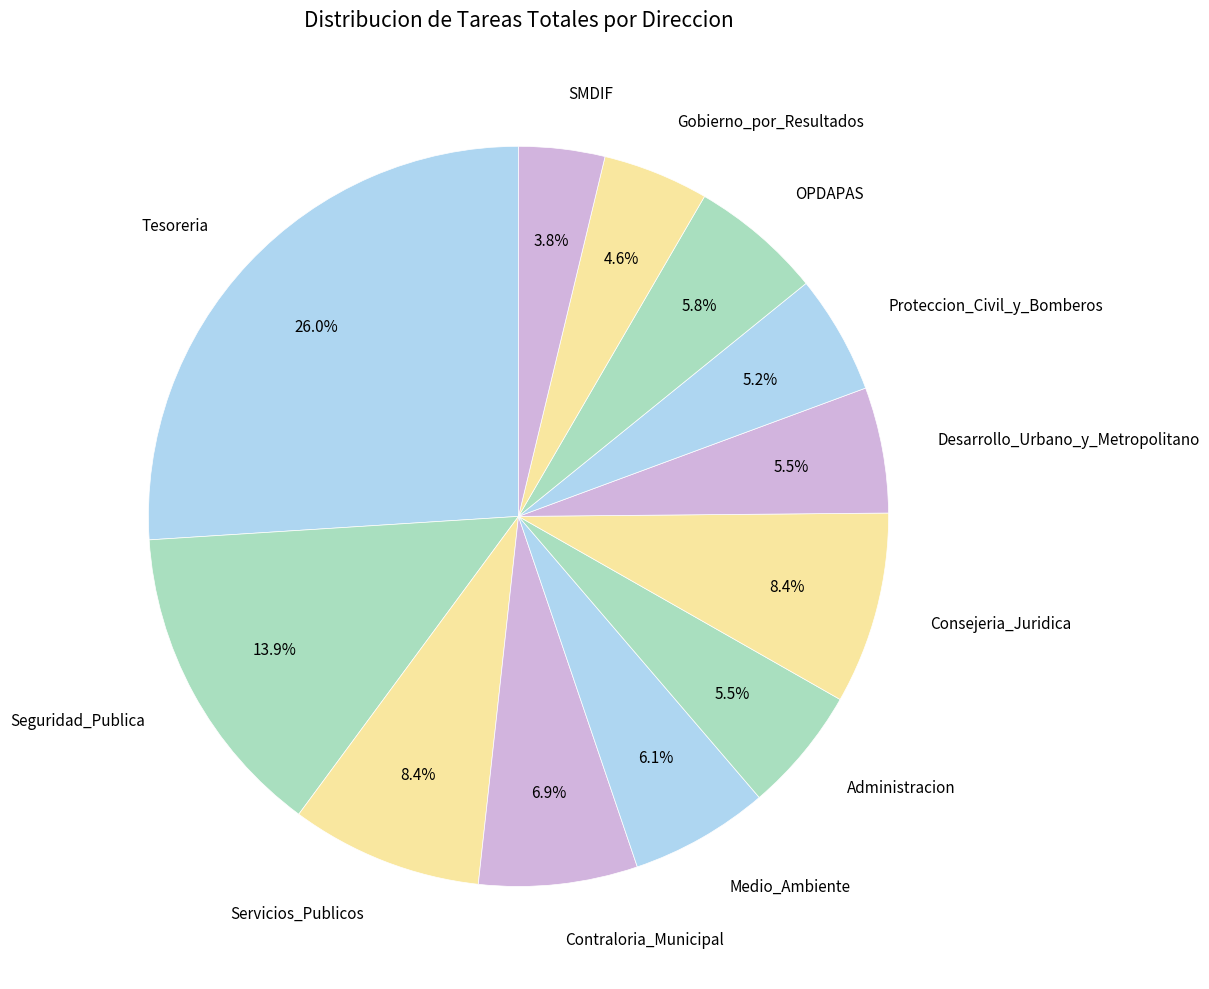

How many segments does this pie chart have?

12